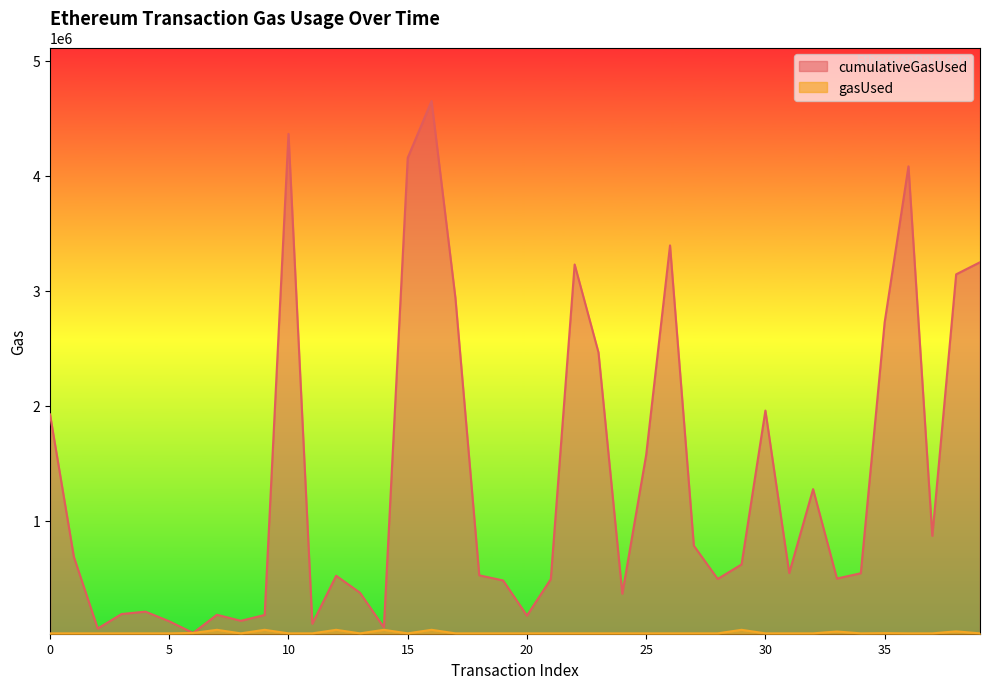

In cumulativeGasUsed, how many points are lower than both neighbors (excluding endpoints)?

11